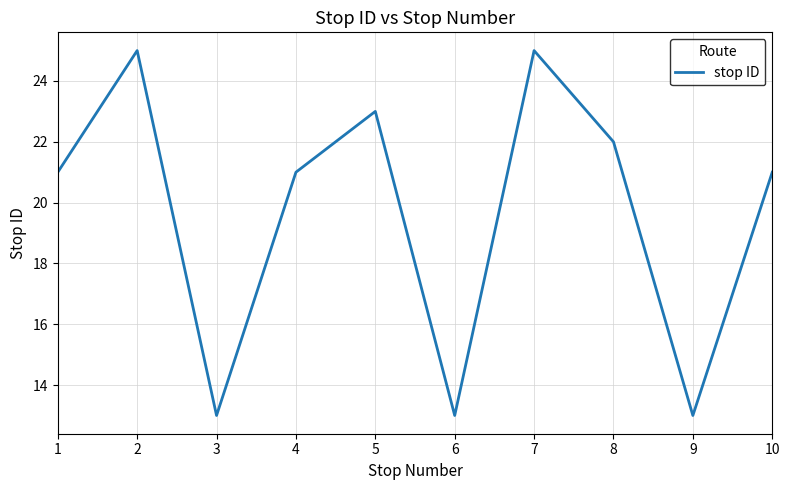

Between 3 and 8, which is larger?

8